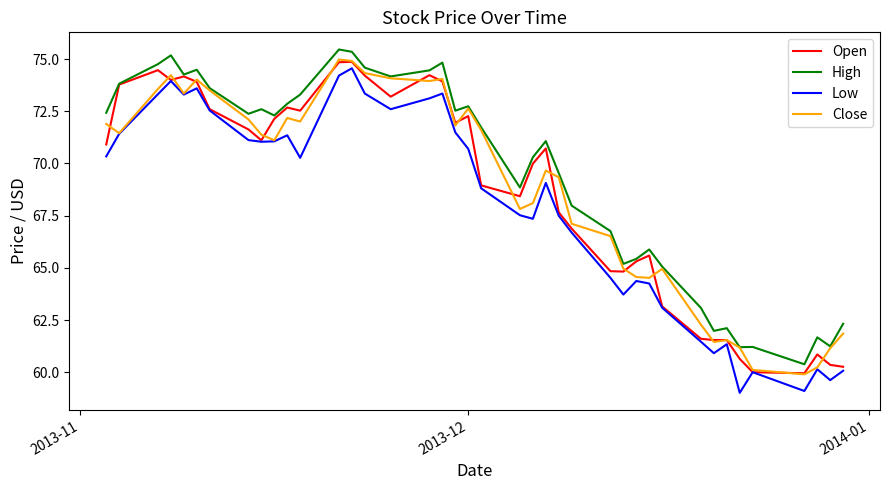

What is the highest value of the Open series?

74.9